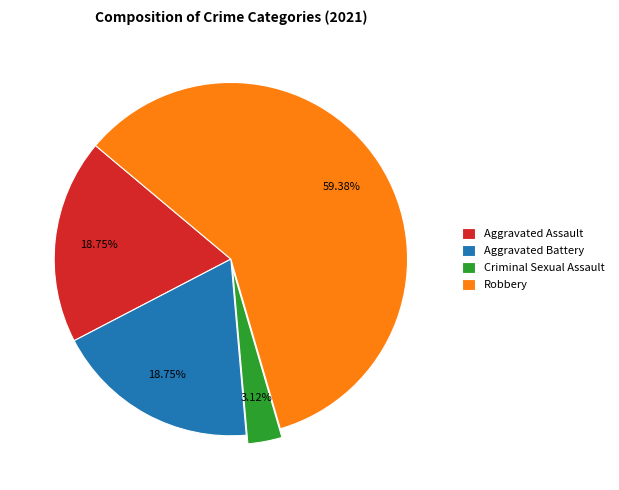

Which category has the smallest portion of the pie?

Criminal Sexual Assault